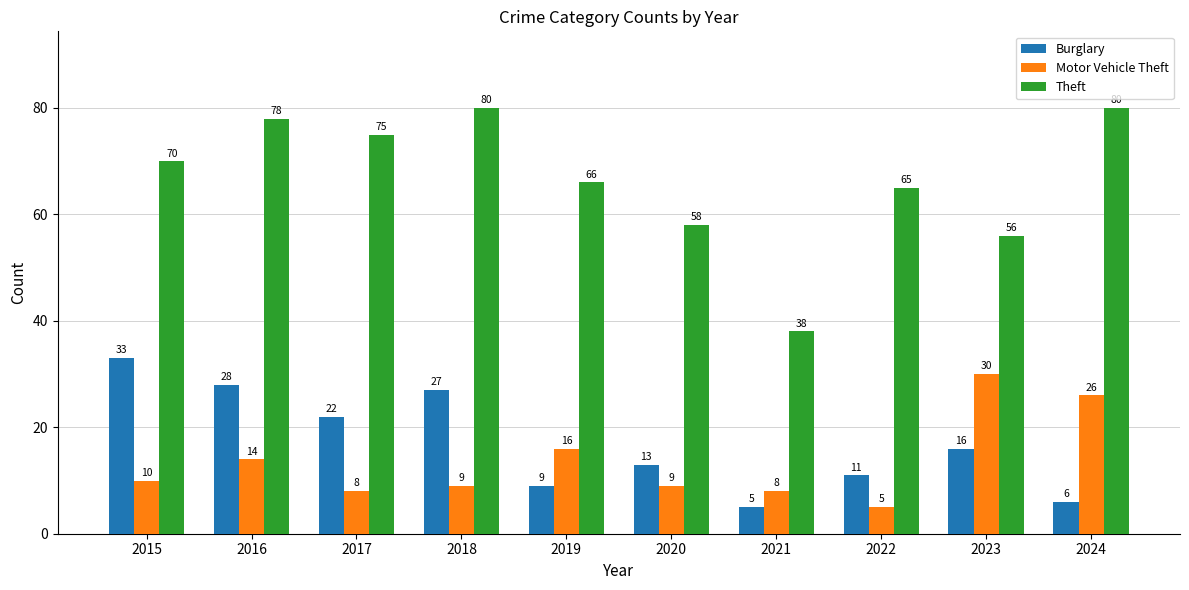

Where does the Burglary series first go above 16?

2015